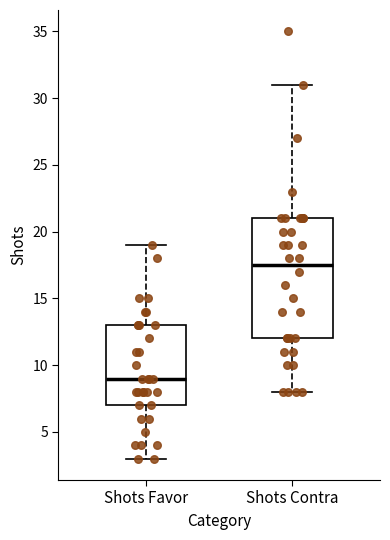

Where does the upper whisker of the box for Shots Contra end on the y-axis? The values are not printed on the chart, so give them approximately, as read against the axis.

31.0